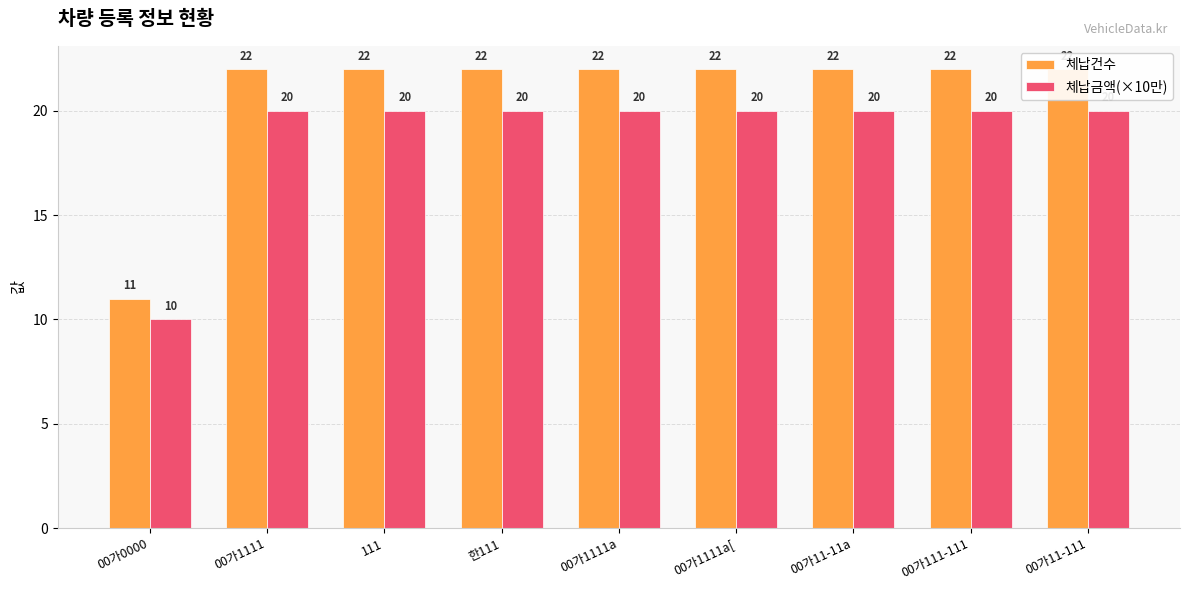

True or false: 체납금액(×10만) has a value of 20 at 111.

True